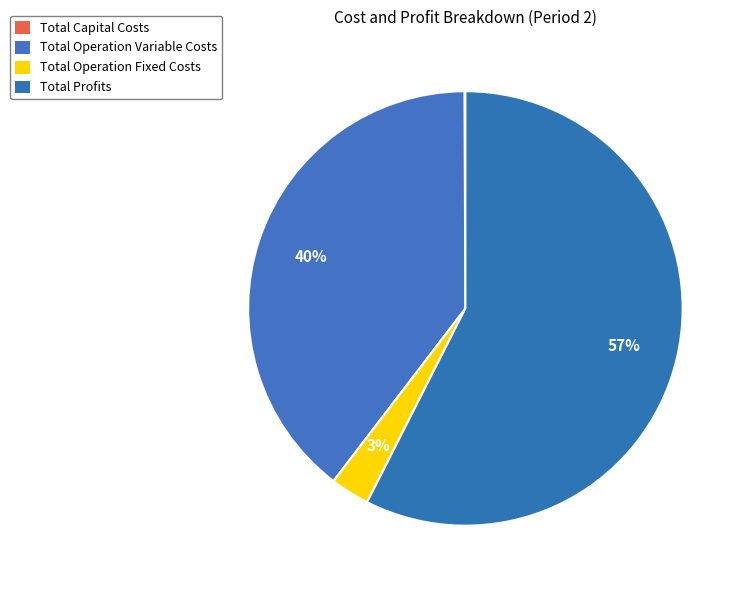

Rank the categories by value from lowest to highest.

Total Capital Costs, Total Operation Fixed Costs, Total Operation Variable Costs, Total Profits